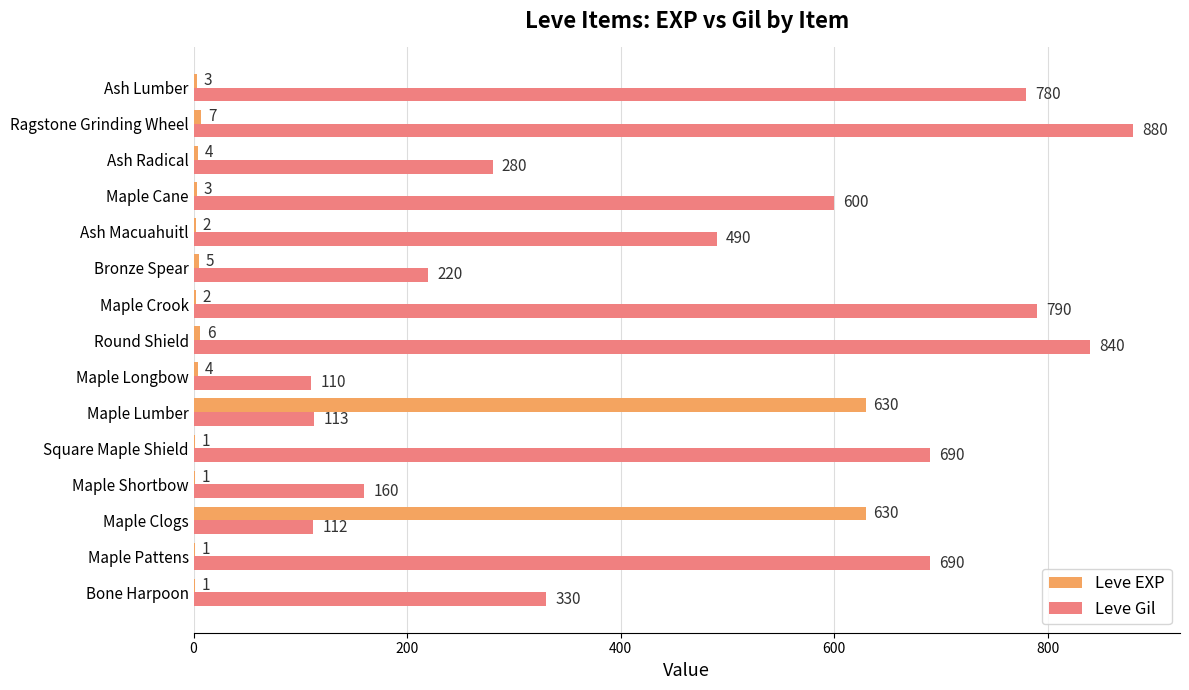

What is the maximum value for Leve EXP?

630